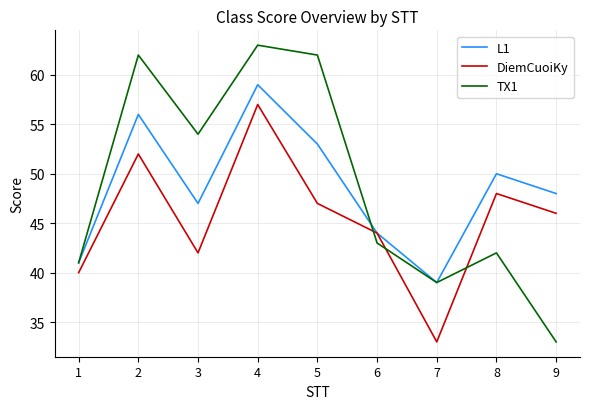

True or false: DiemCuoiKy has more than 1 interior local peaks.

True